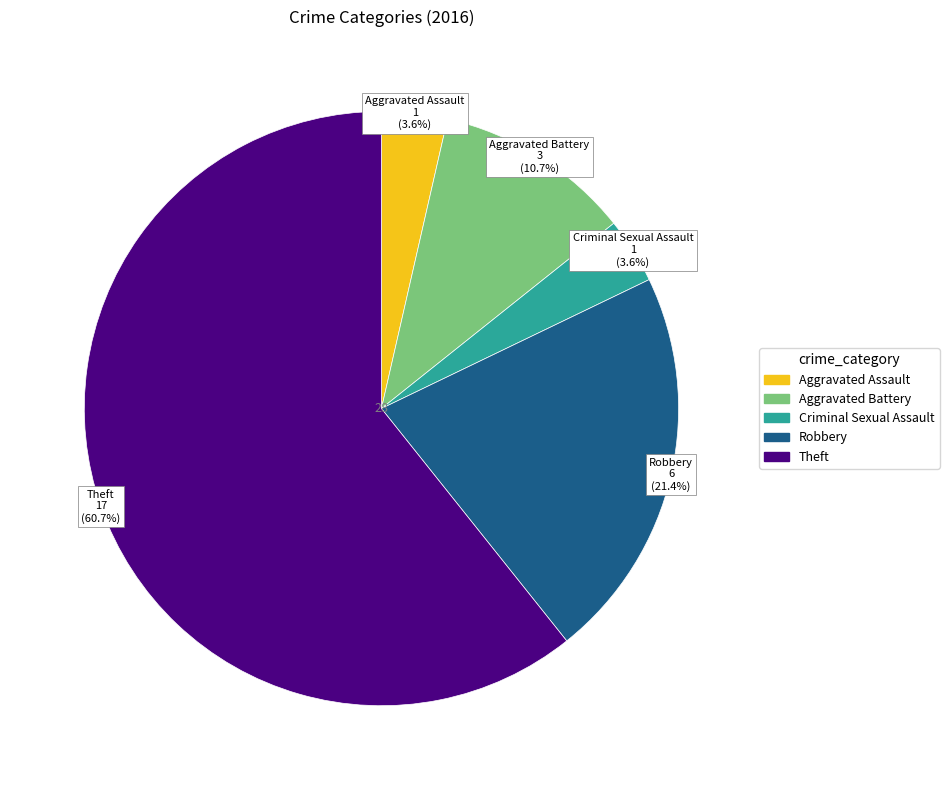

Combined, what portion of the pie is Aggravated Battery and Criminal Sexual Assault?

14.3%